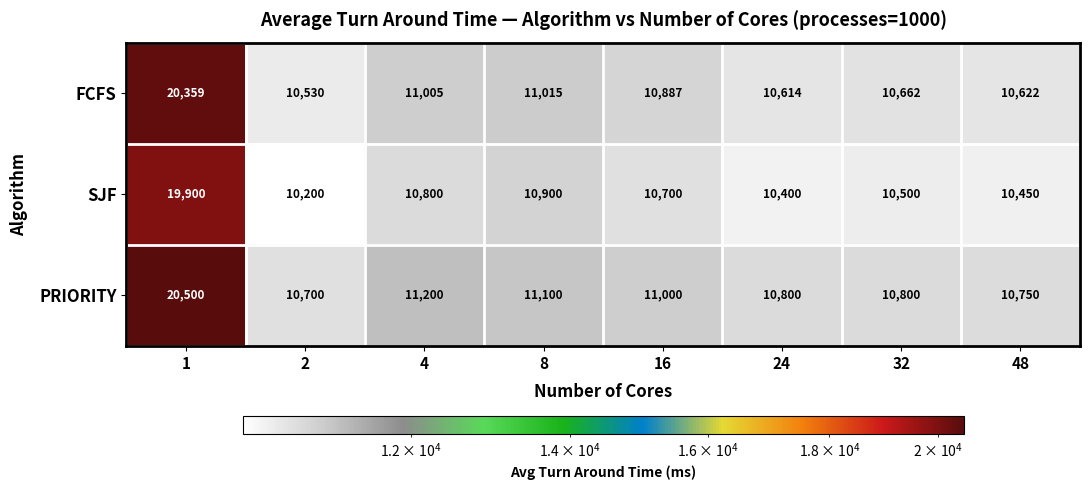

Rank the series at 2 from lowest to highest value.

SJF, FCFS, PRIORITY